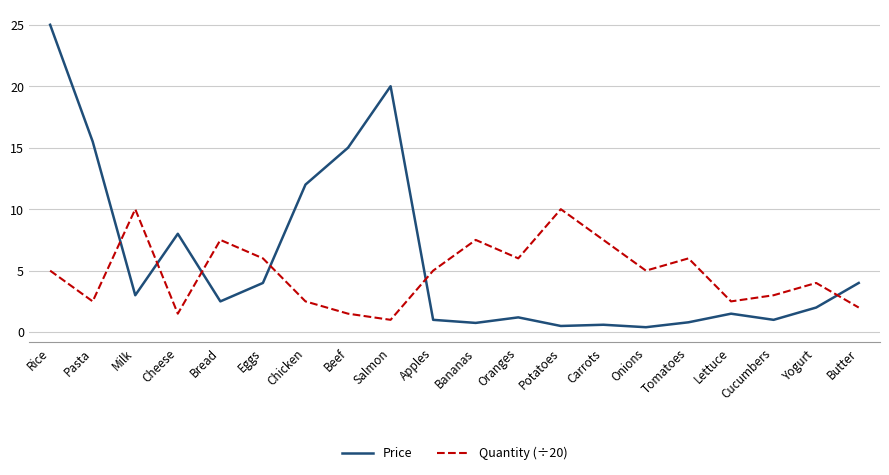

True or false: Price has a value of 0.6 at Milk.

False